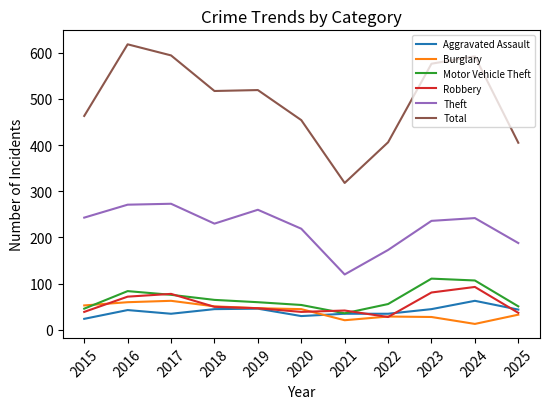

True or false: Motor Vehicle Theft has more than 1 interior local peaks.

True